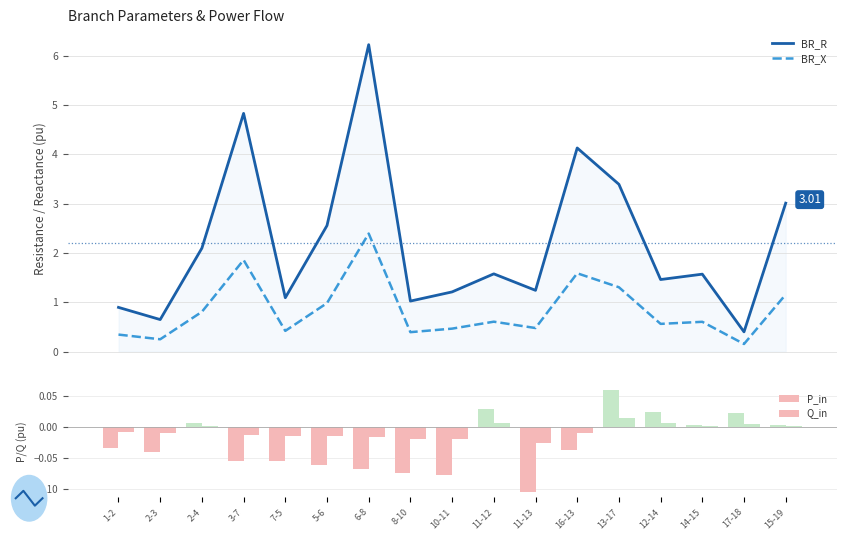

Where is P_in nearest to the value 0?

15-19